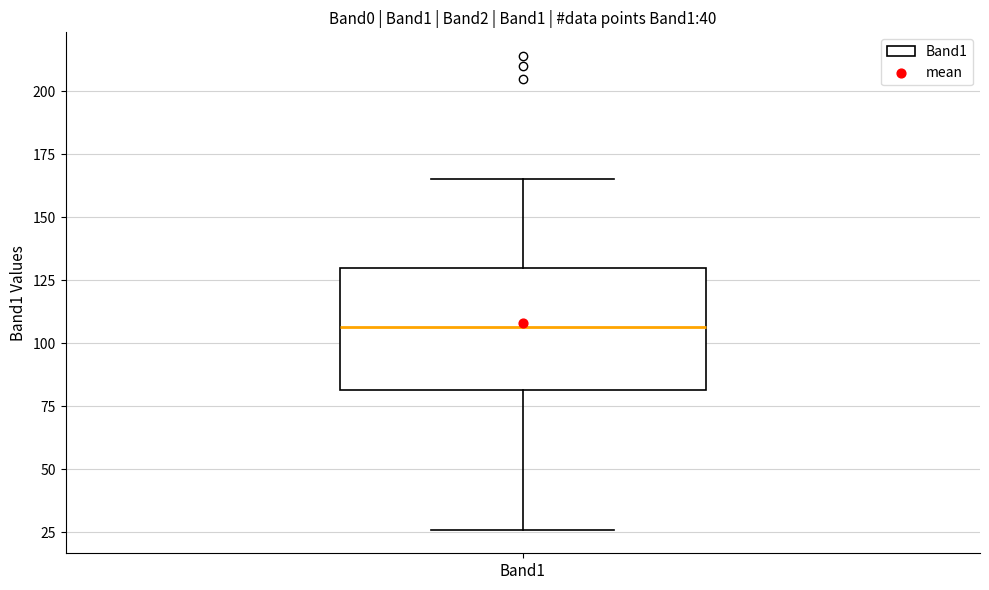

Transcribe this box plot: give where the median line is, the range the box spans, and where the two whiskers end, as read against the y-axis. The values are not printed on the chart, so give them approximately, as read against the axis.

median 105, box 80 to 130, whiskers 25 to 165